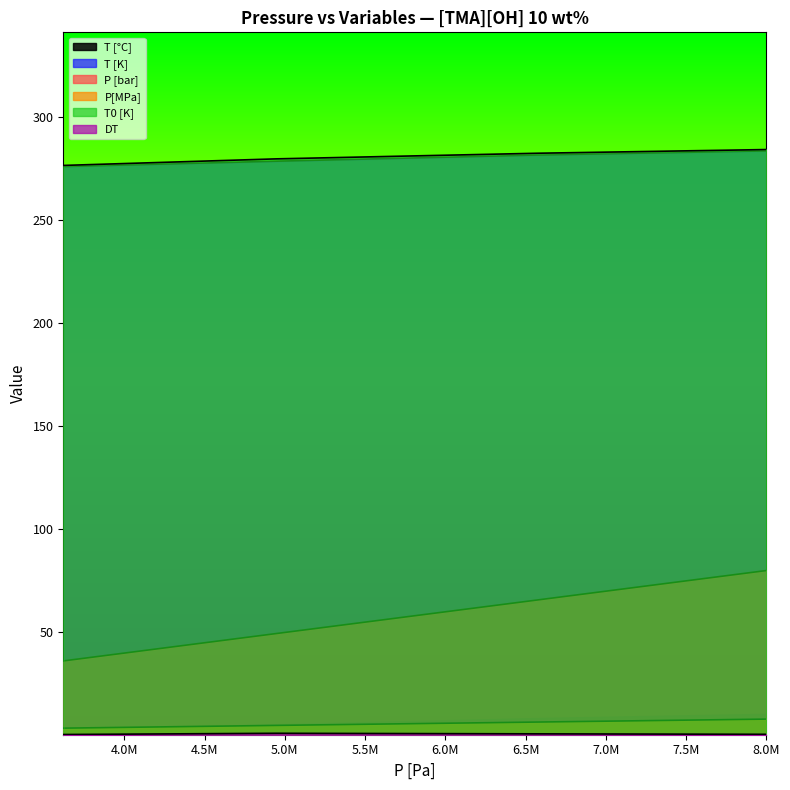

What is the sum of all DT values?

3.2